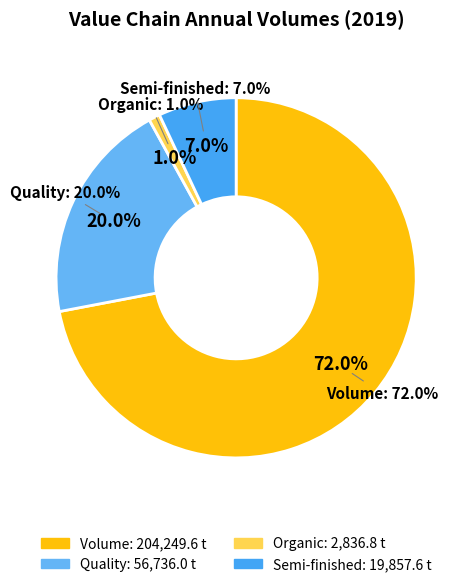

Does Quality represent more than half of the total?

No